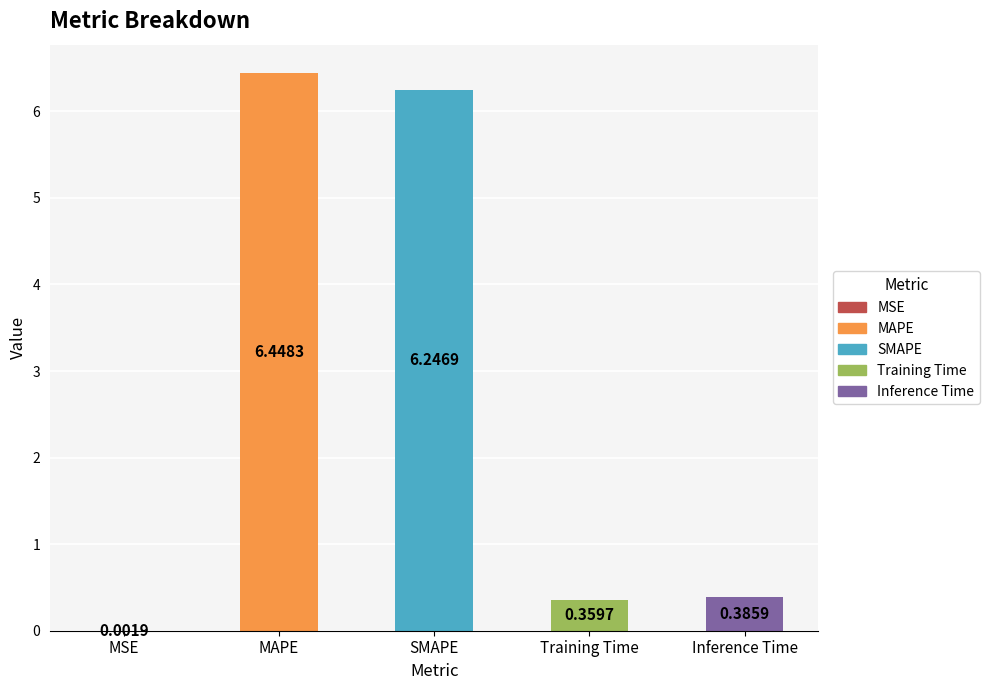

At which label is the value closest to 3?

Inference Time